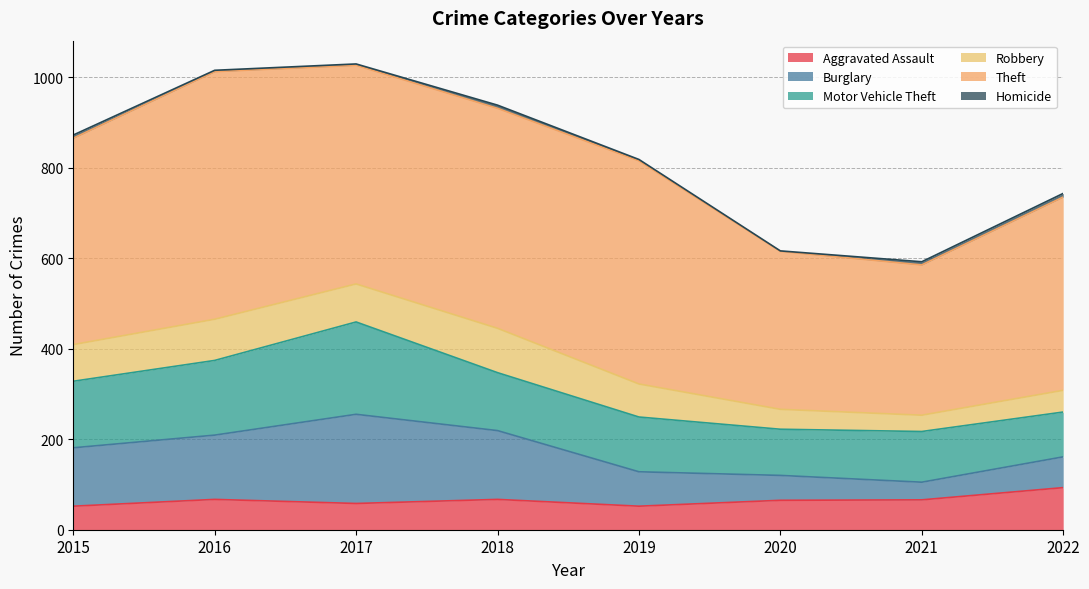

What is the maximum value shown in the chart?

547